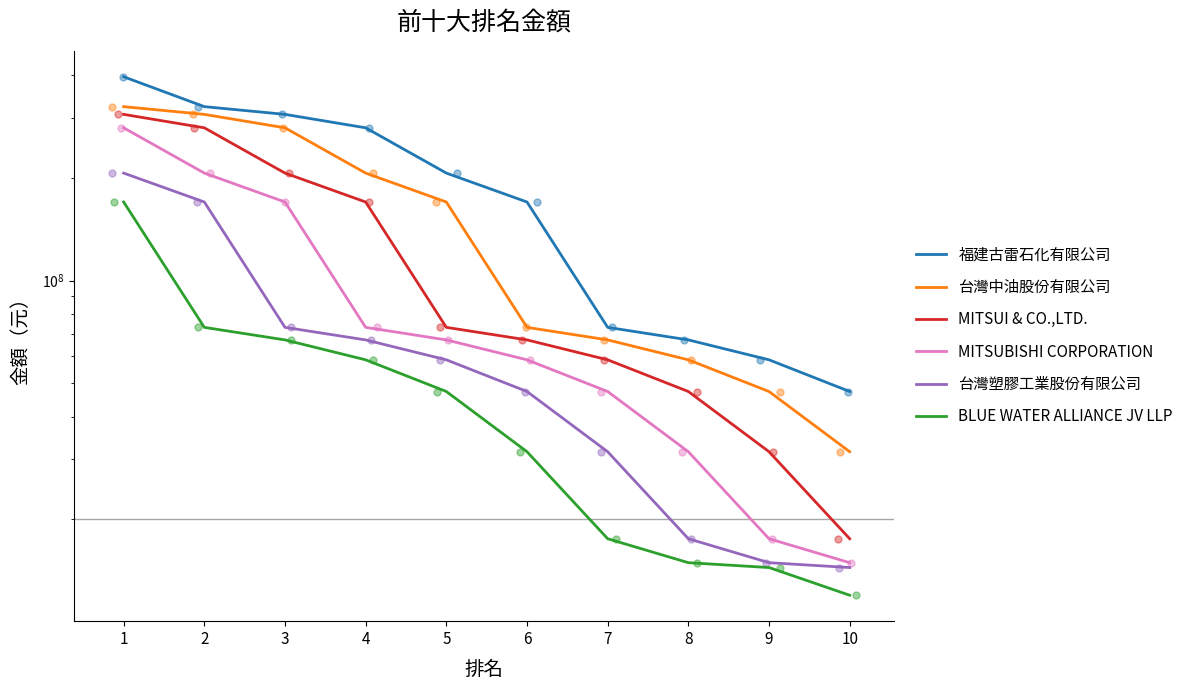

Which series has the largest total across all categories?

福建古雷石化有限公司